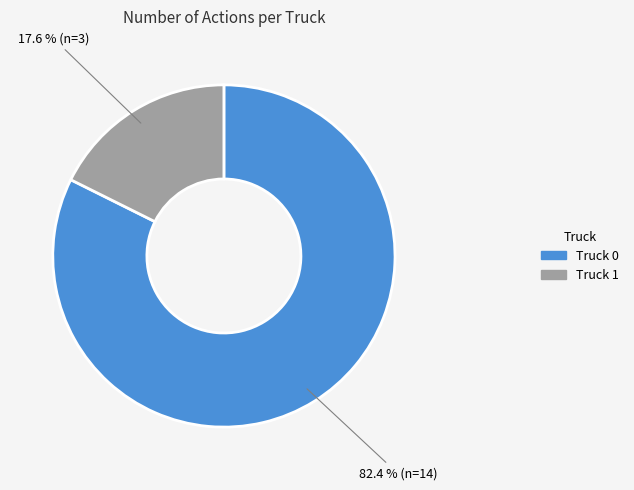

Do Truck 1 and Truck 0 together represent more than half of the pie?

Yes